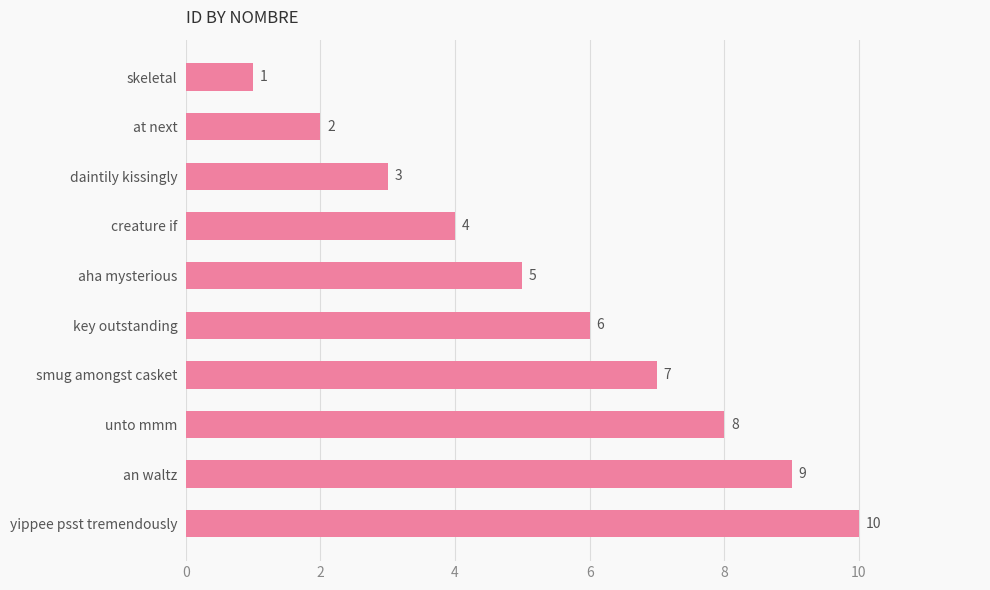

What is the ratio of the value at smug amongst casket to the value at skeletal?

7.0